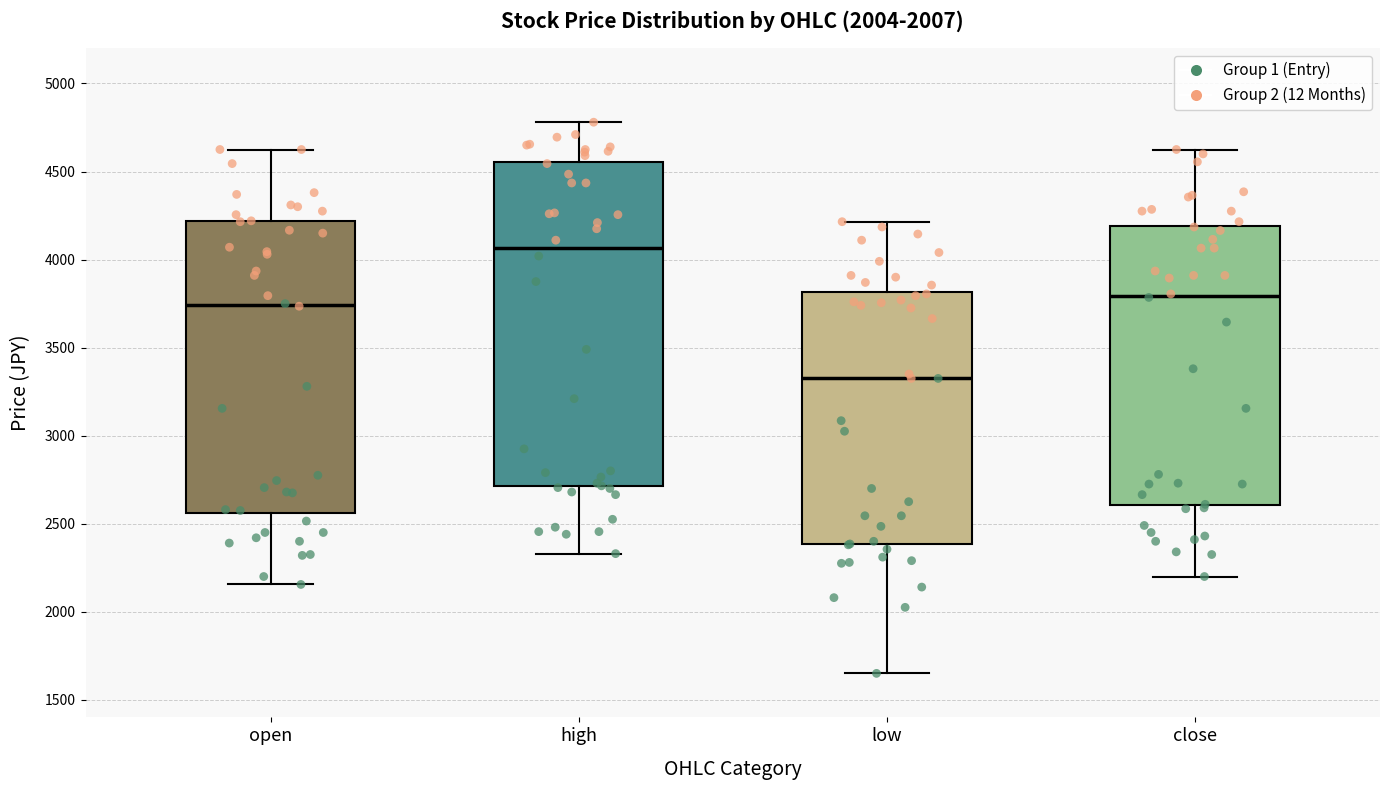

Which box has the lowest median line?

low